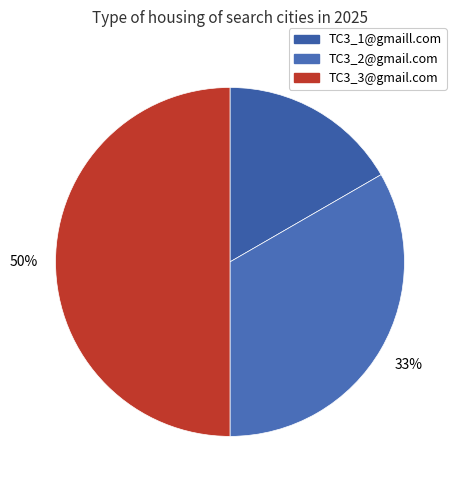

To the nearest percent, what percentage of the pie is TC3_2@gmail.com?

33%